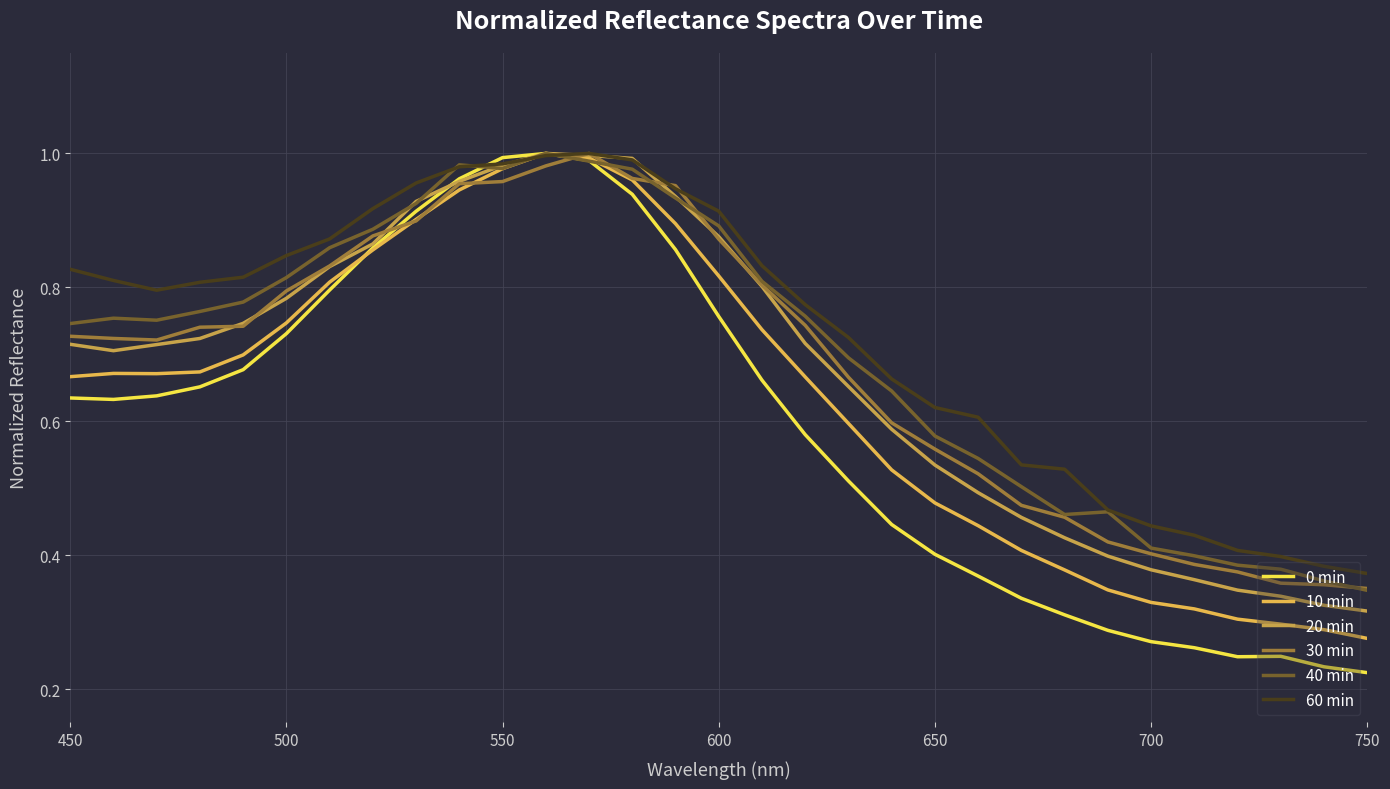

Is this an area chart (filled region under the line)?

No